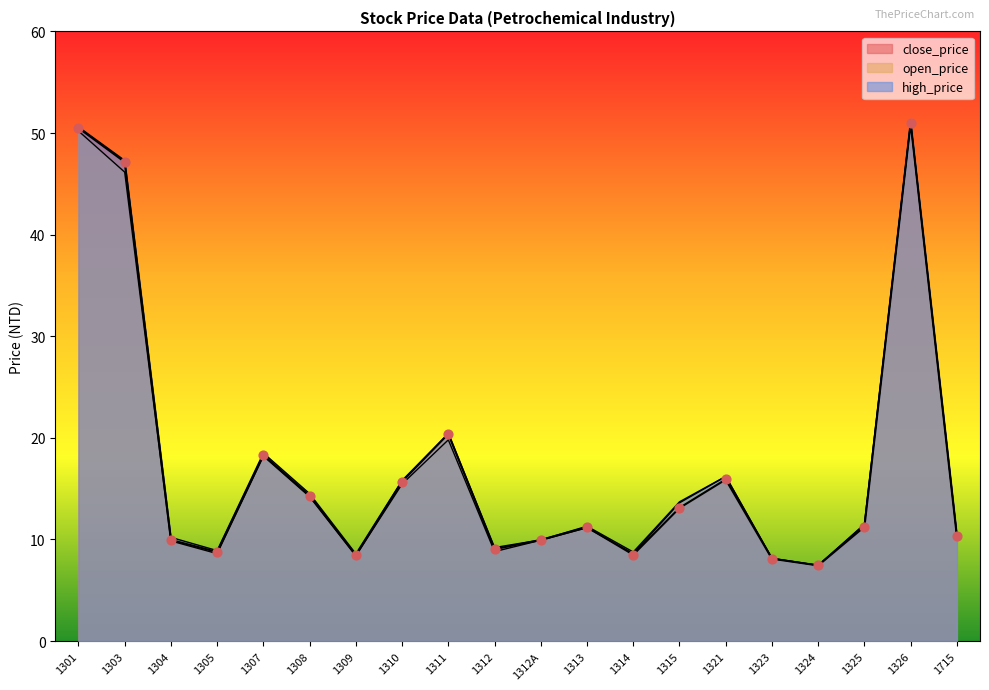

What are all the series names shown in the legend?

close_price, open_price, high_price